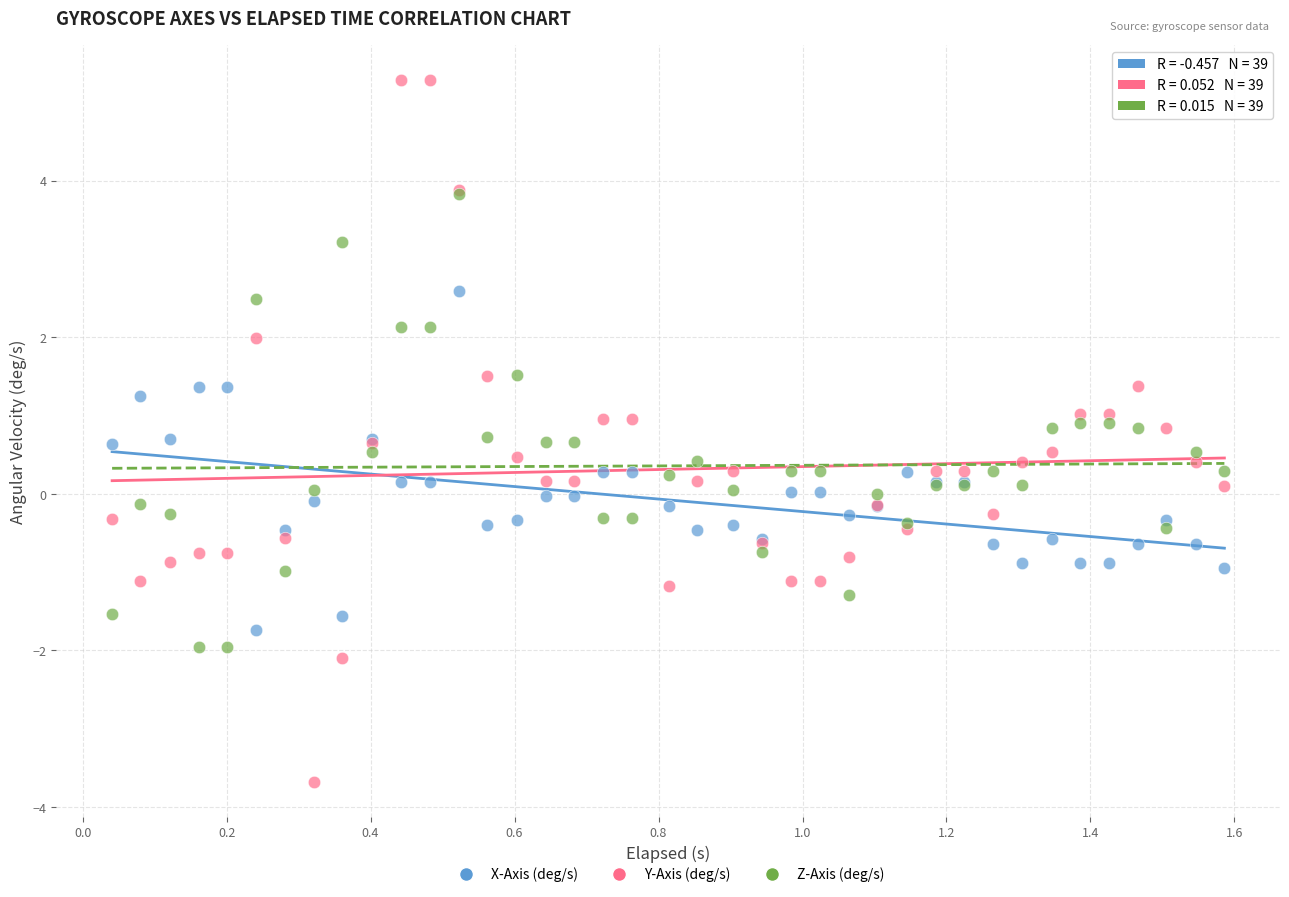

Which series reaches the maximum Y coordinate?

Y-Axis (deg/s)